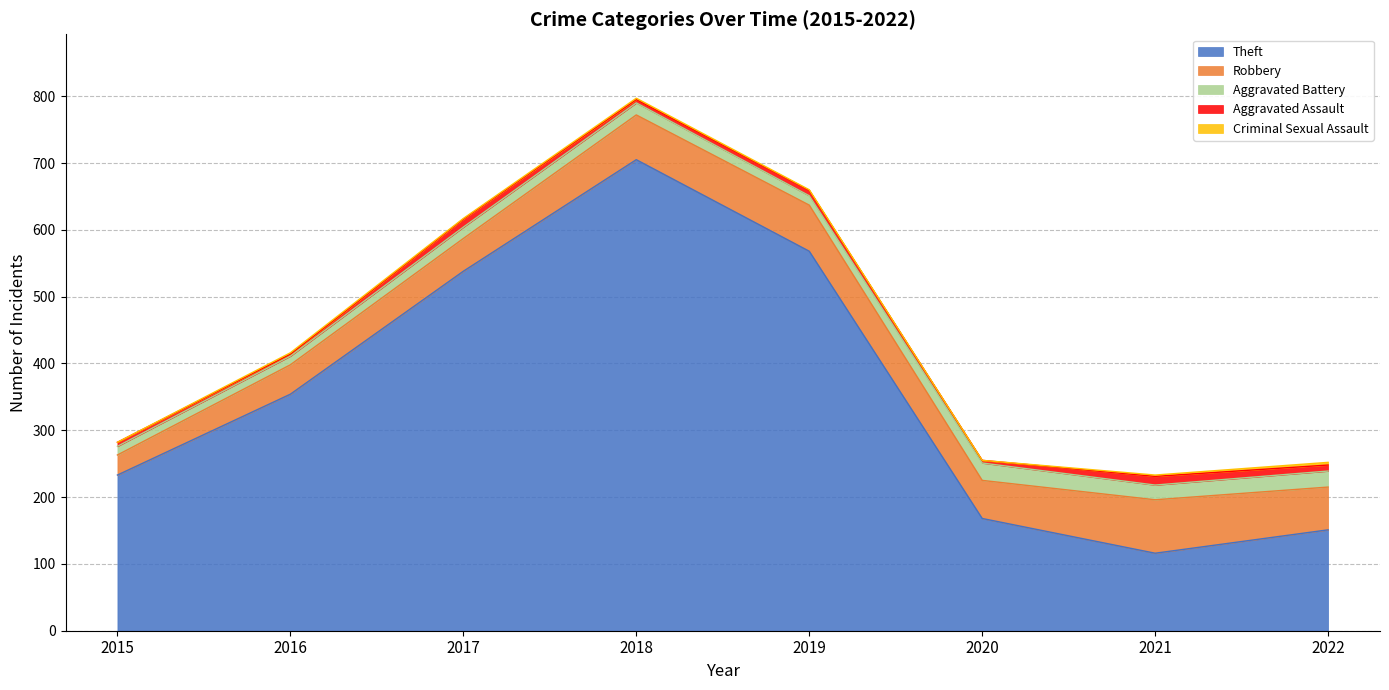

Is the value of Aggravated Battery at 2018 greater than the value of Theft at 2021?

No